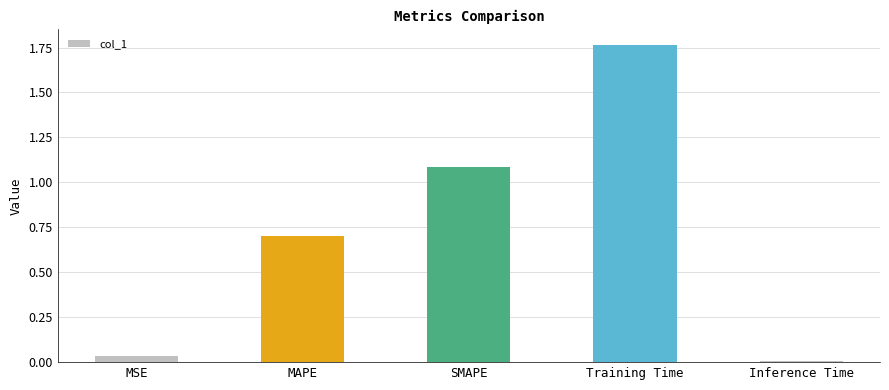

Where is the data nearest to the value 0?

Inference Time